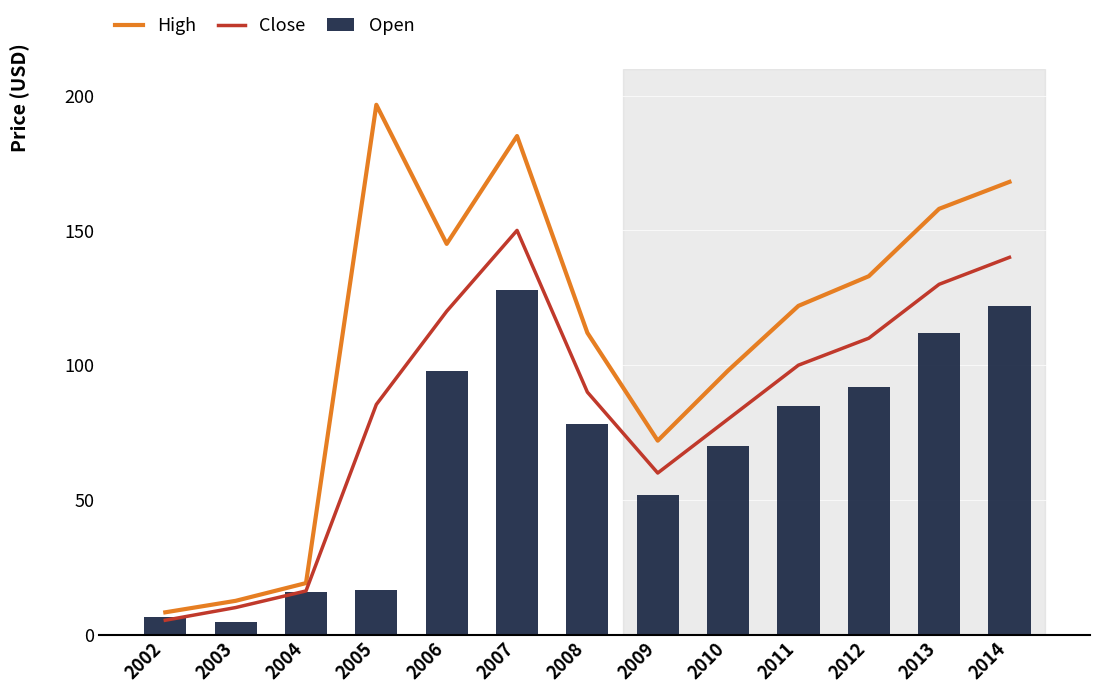

The value of Close at 2004 is 16.2. True or false?

True